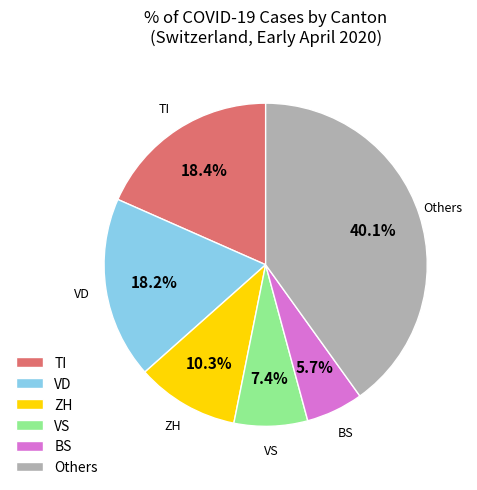

Do VS and VD together represent more than half of the pie?

No